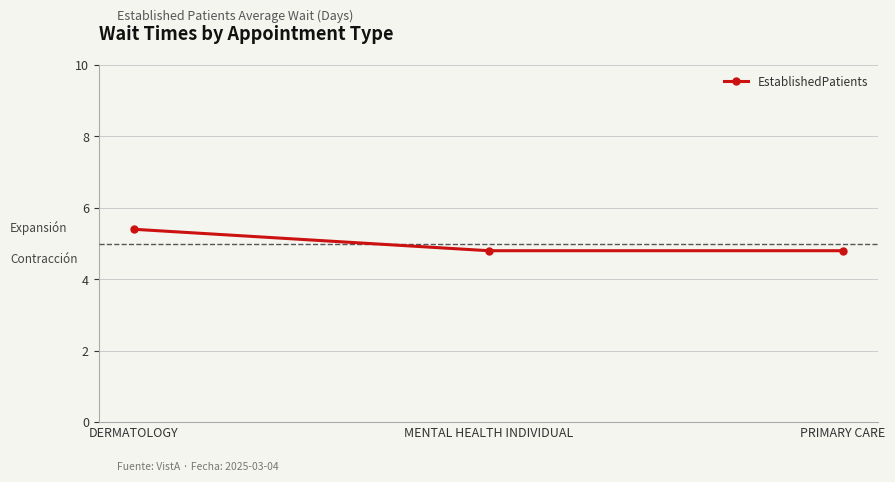

Between DERMATOLOGY and PRIMARY CARE, which is larger?

DERMATOLOGY